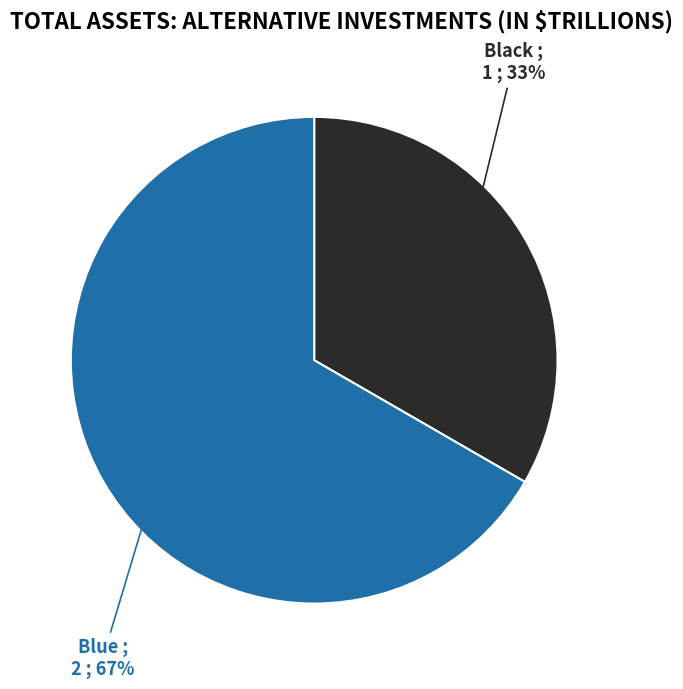

The Blue slice represents 58% of the pie. True or false?

False